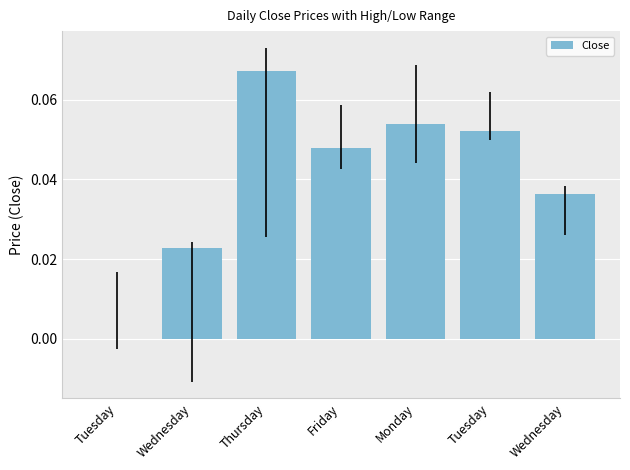

How many categories are shown in the chart?

7